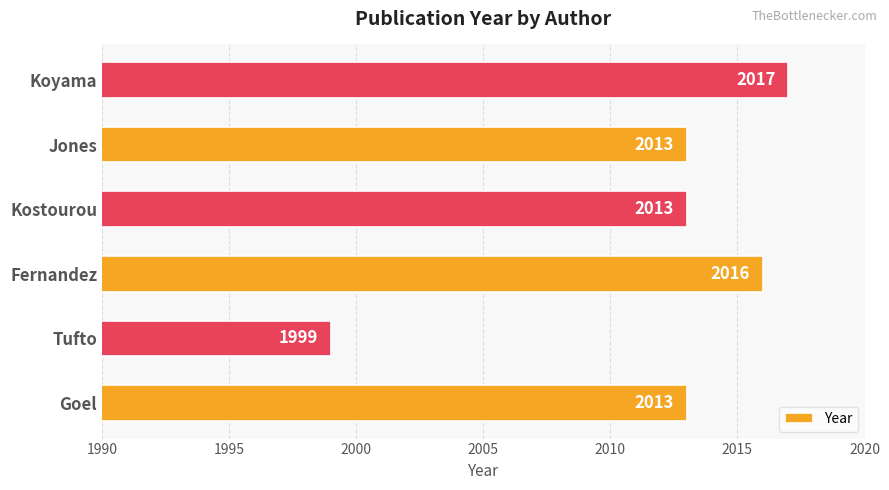

Read the value at Kostourou, to the nearest 10.

2010